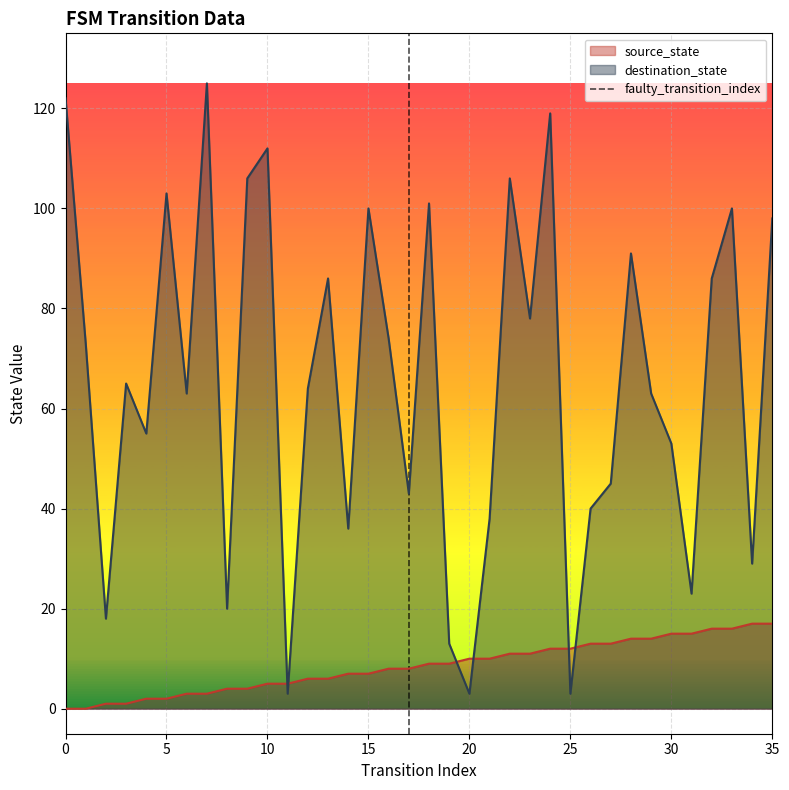

After their last crossing, which series has the higher values: source_state or destination_state?

destination_state